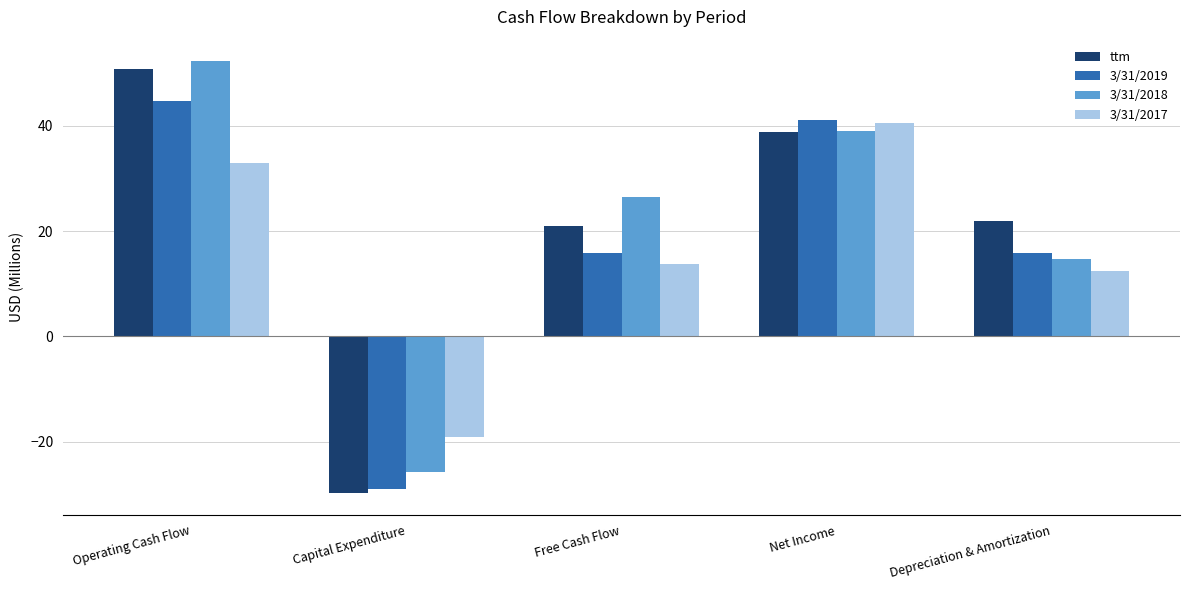

Reading left to right, list all the values displayed in this chart.

ttm: Operating Cash Flow=50.8	Capital Expenditure=-29.8	Free Cash Flow=21.0	Net Income=38.7	Depreciation & Amortization=22.0
3/31/2019: Operating Cash Flow=44.7	Capital Expenditure=-29.0	Free Cash Flow=15.8	Net Income=41.2	Depreciation & Amortization=15.8
3/31/2018: Operating Cash Flow=52.2	Capital Expenditure=-25.7	Free Cash Flow=26.5	Net Income=39.1	Depreciation & Amortization=14.6
3/31/2017: Operating Cash Flow=32.8	Capital Expenditure=-19.1	Free Cash Flow=13.7	Net Income=40.5	Depreciation & Amortization=12.4